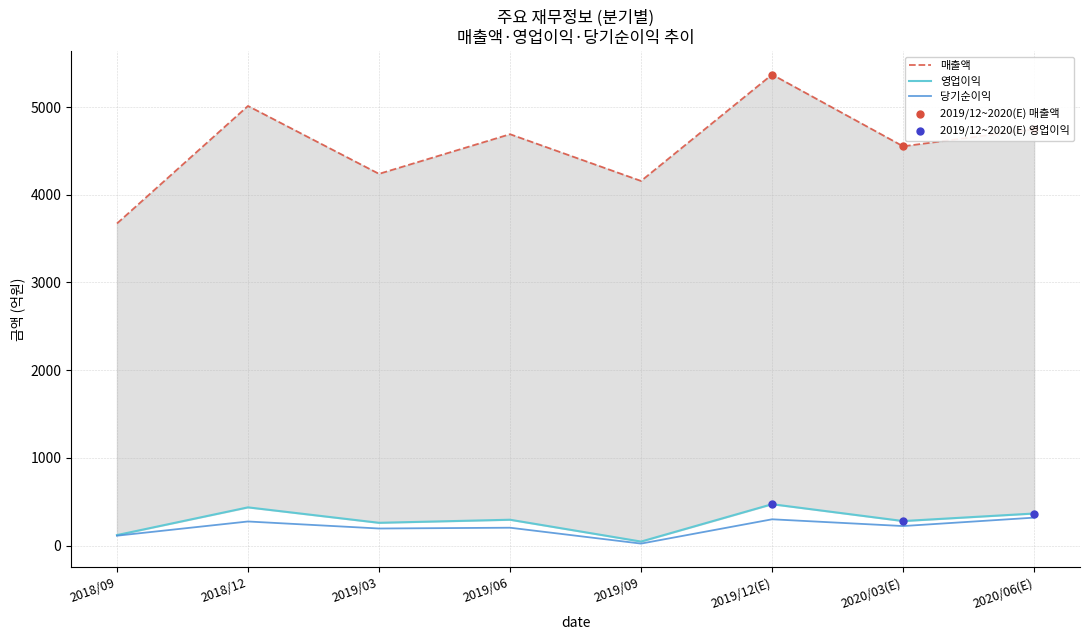

What are all the series names shown in the legend?

매출액, 영업이익, 당기순이익